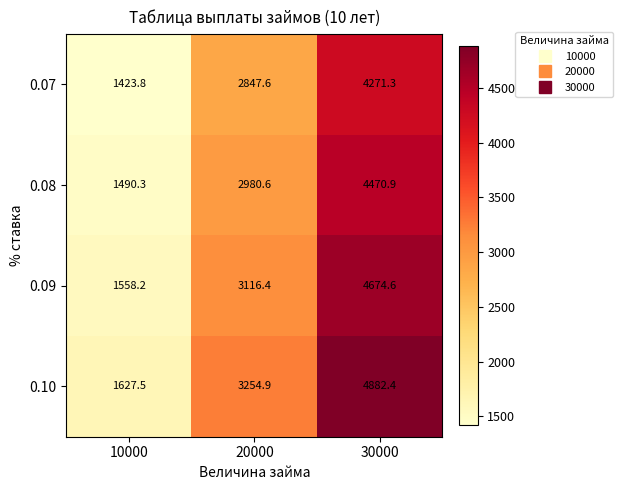

List the series in order of their peak value, highest first.

0.10, 0.09, 0.08, 0.07